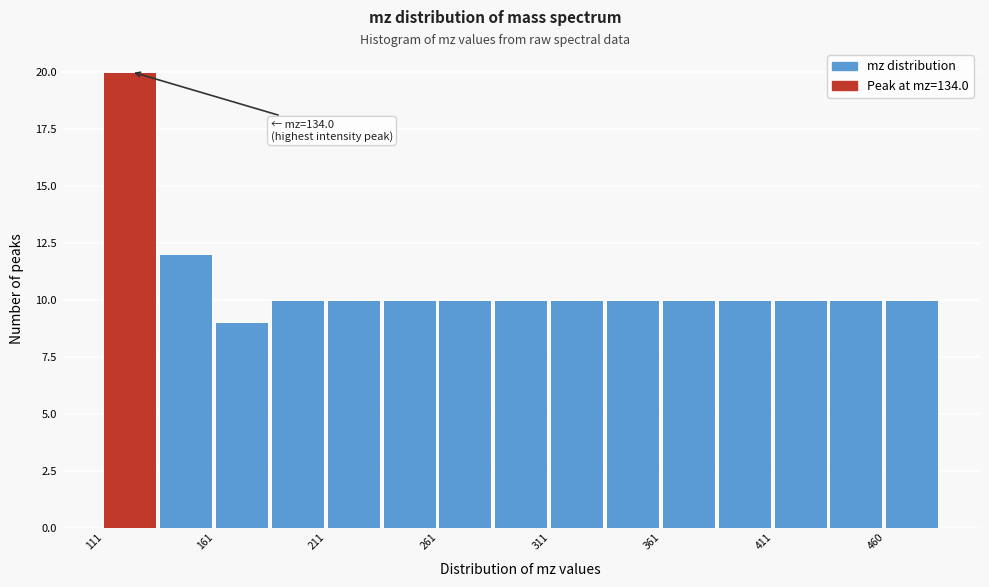

Which range on the x-axis has the tallest bar?

110 to 135